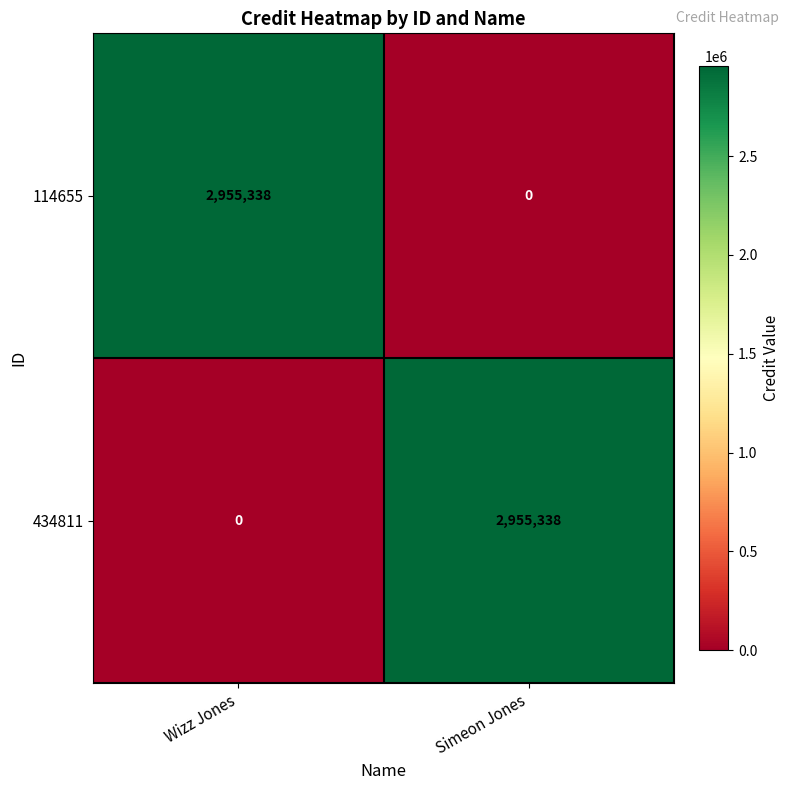

Is it true that 434811 equals 924968 at Wizz Jones?

False